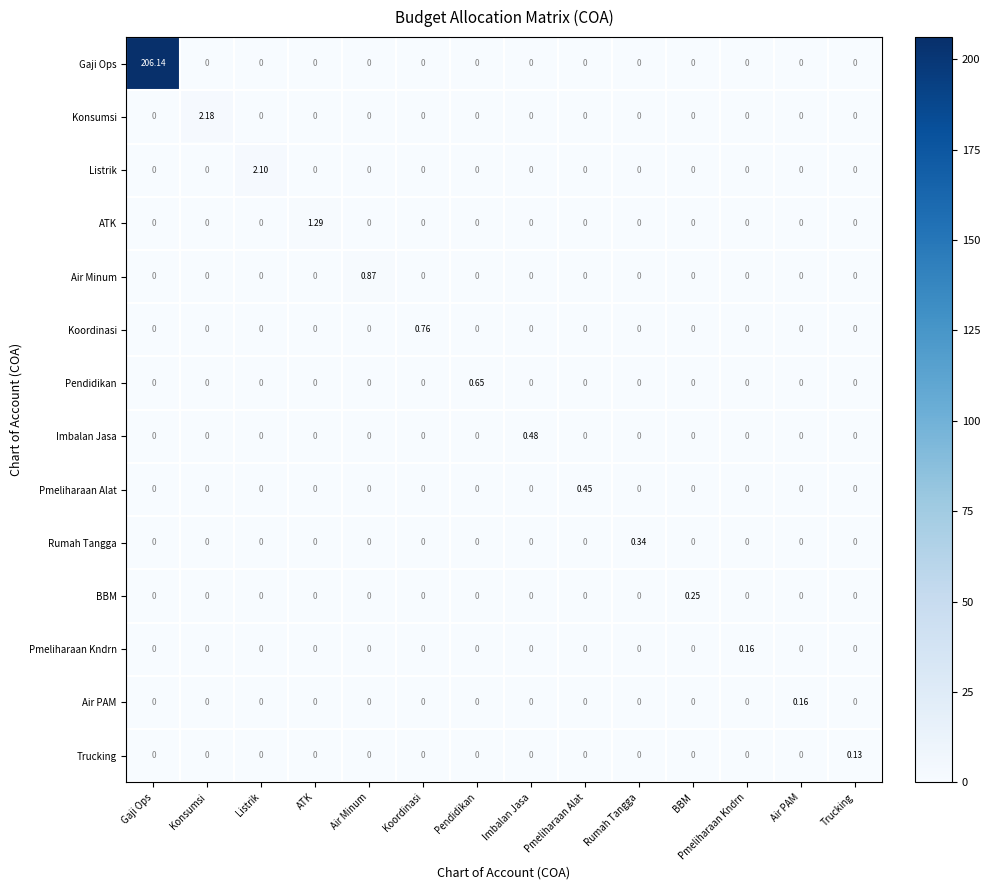

How many data points in ATK are above 0?

1